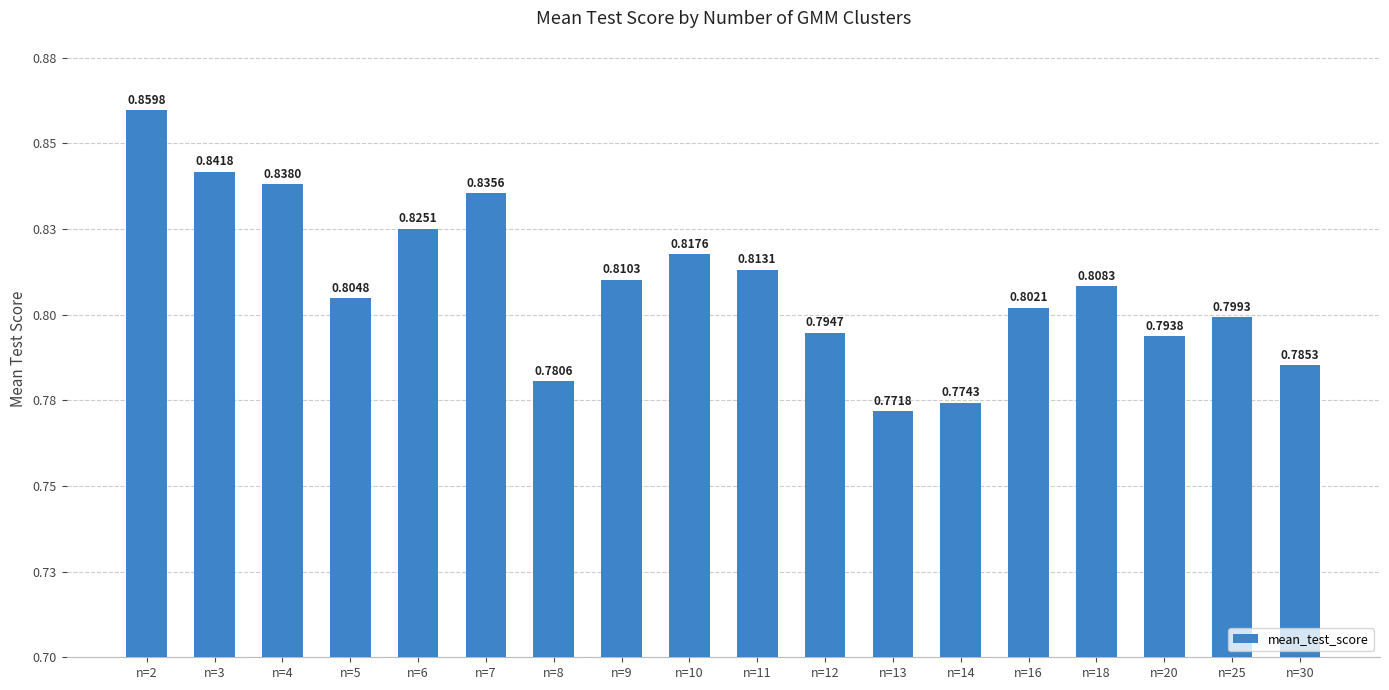

List the labels in order of value, largest first.

n=2, n=3, n=4, n=7, n=6, n=10, n=11, n=9, n=18, n=5, n=16, n=25, n=12, n=20, n=30, n=8, n=14, n=13